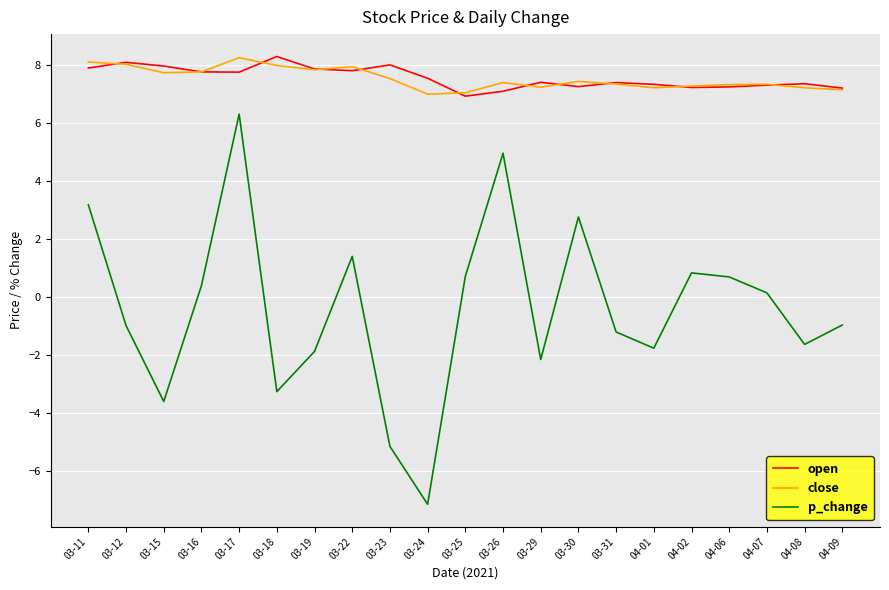

What is the difference between the p_change values at 03-17 and 03-22?

4.9